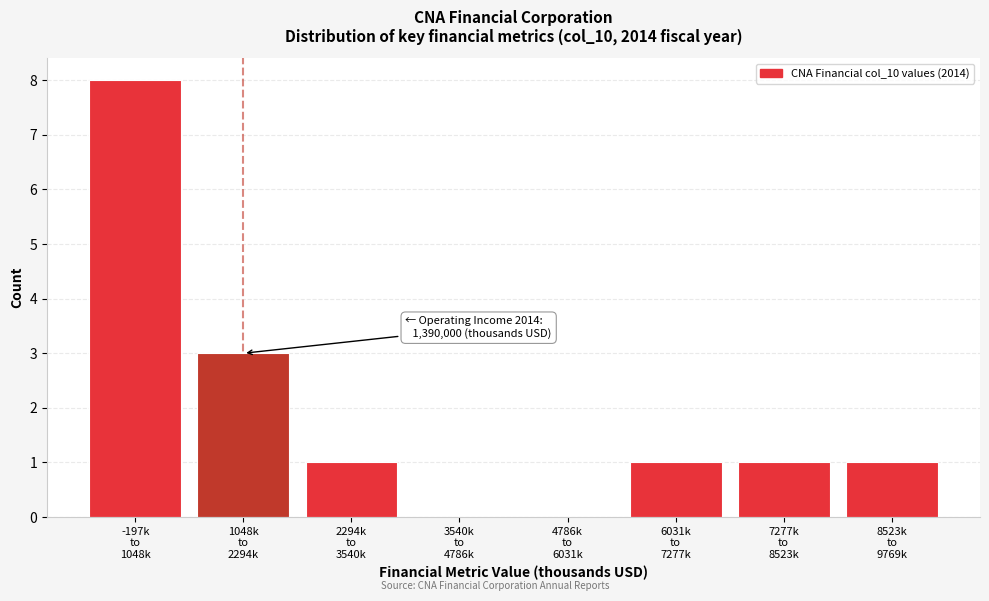

What is the sum of all values?

15